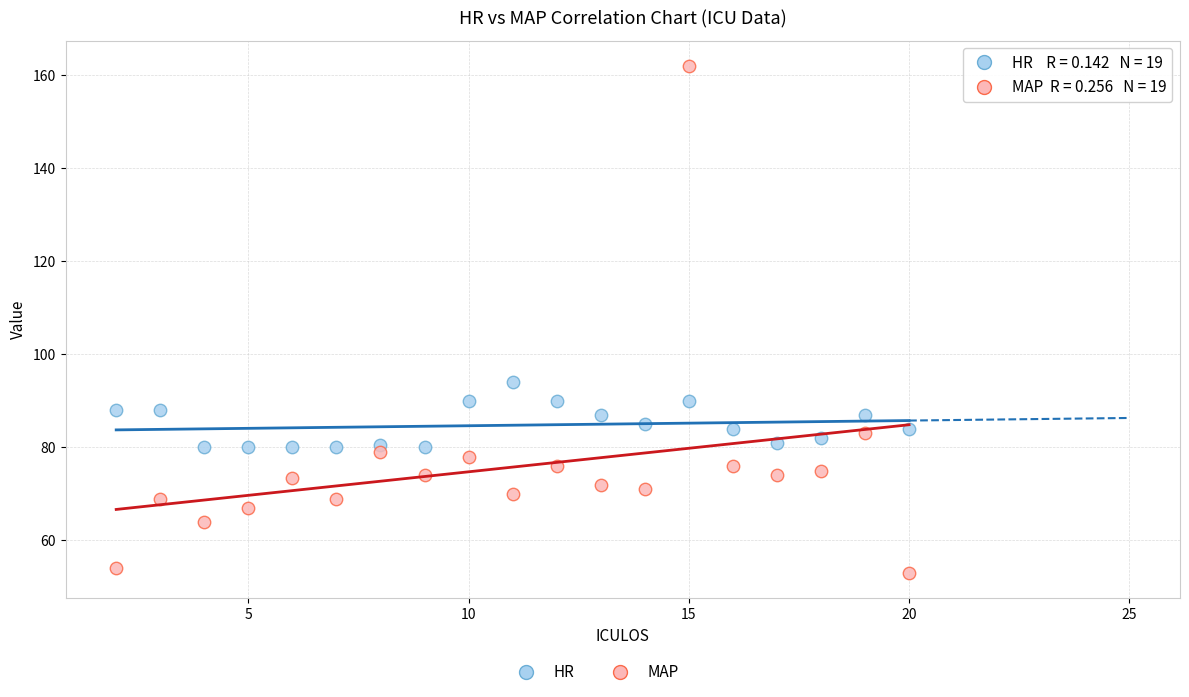

Which series contains the lowest Y value?

MAP